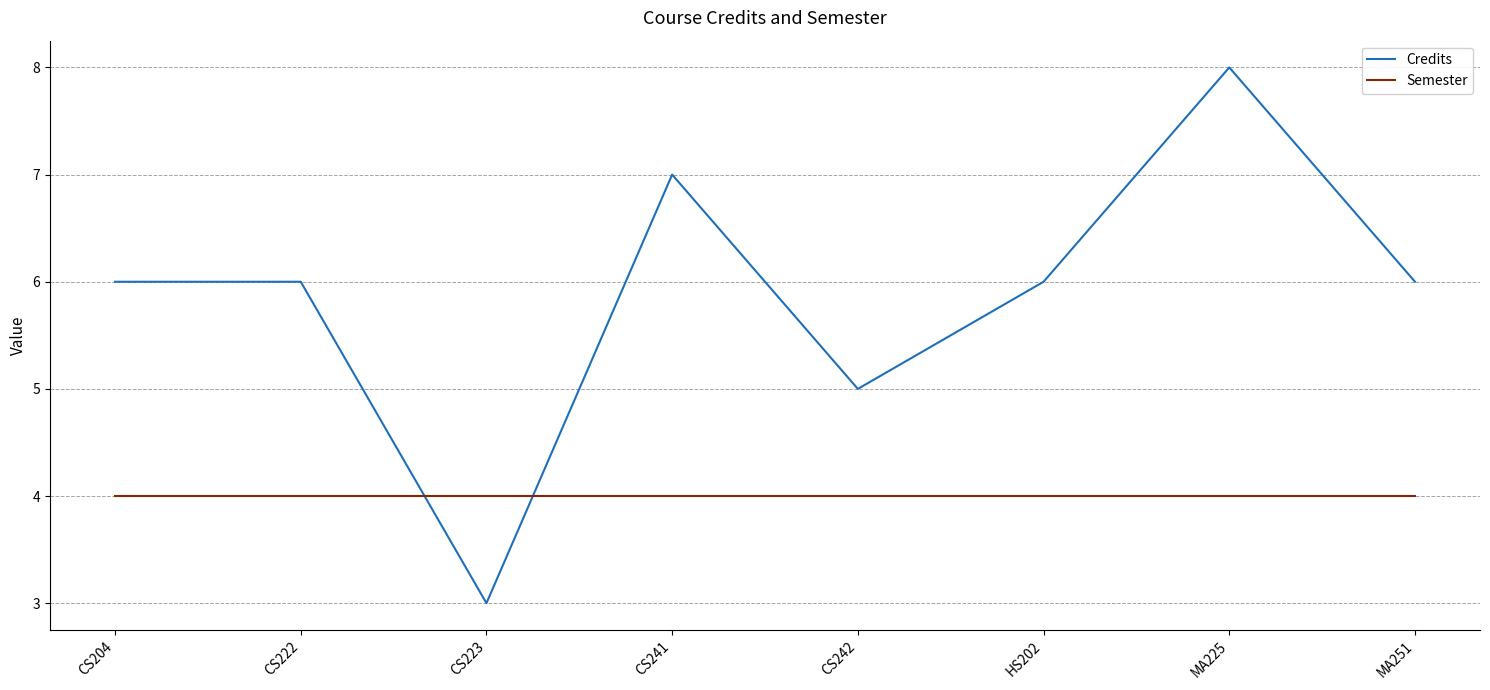

What is the sum of the Credits values at CS223 and CS241?

10